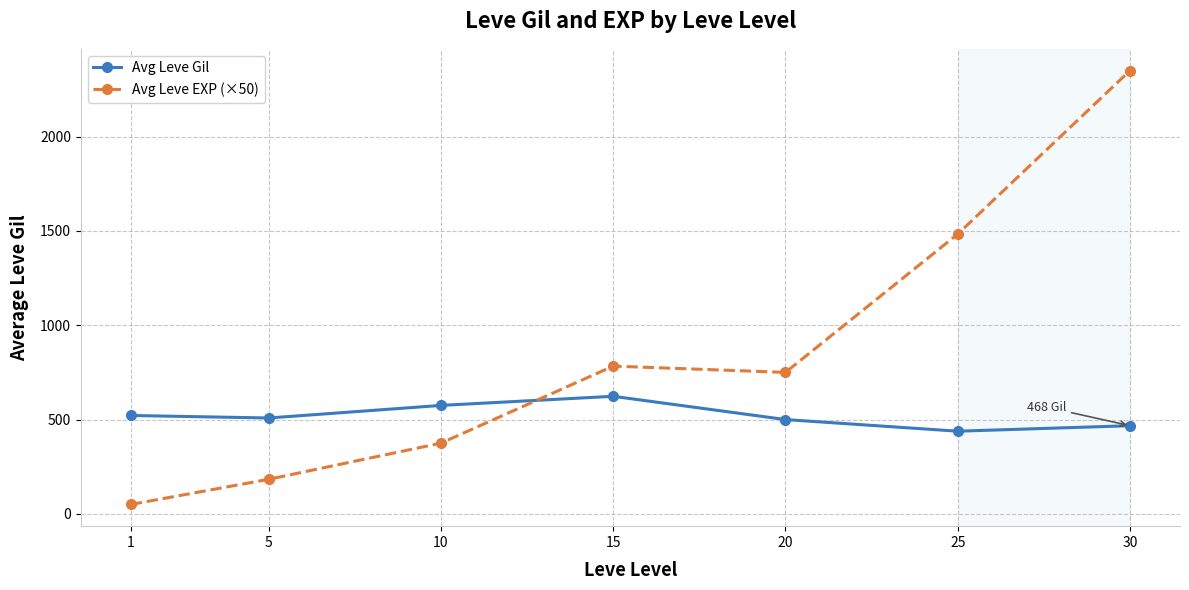

Where do Avg Leve EXP (×50) and Avg Leve Gil first cross each other?

10 and 15